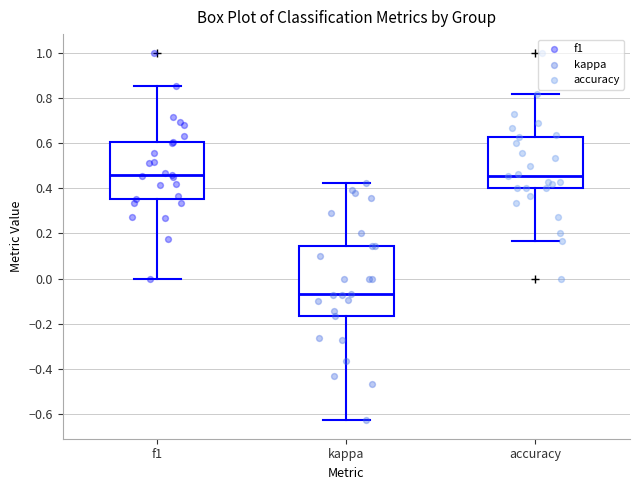

Where does the upper whisker of the box for f1 end on the y-axis? The values are not printed on the chart, so give them approximately, as read against the axis.

0.86